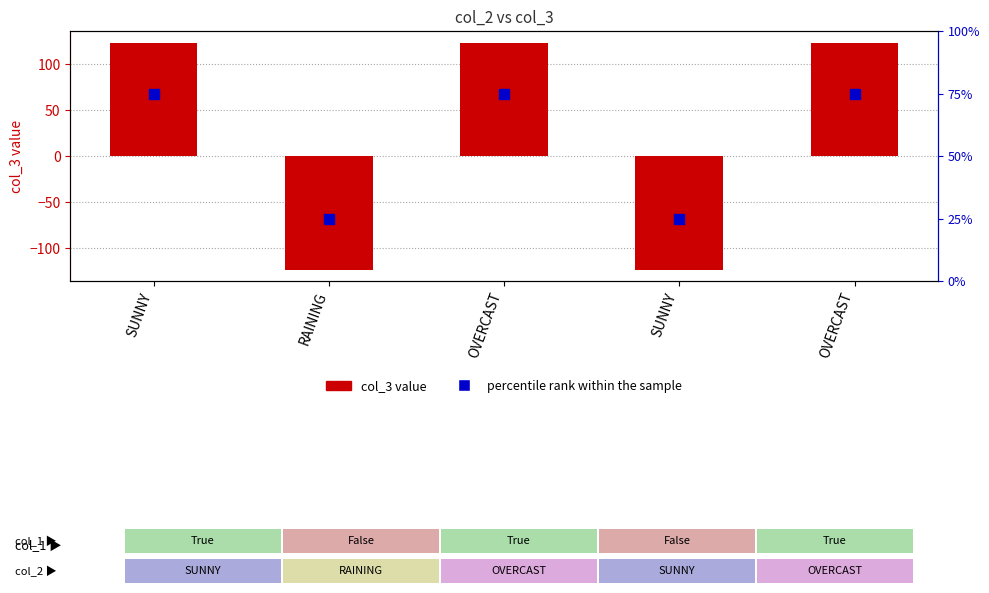

What are all the series names shown in the legend?

col_3, percentile rank within the sample